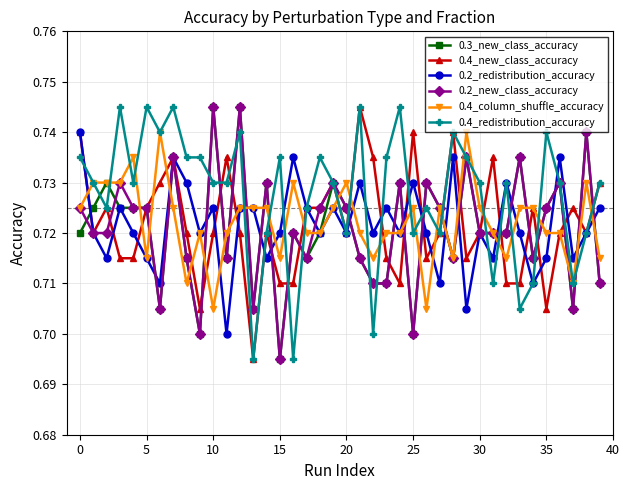

How many 0.2_new_class_accuracy values are between 0 and 1?

40